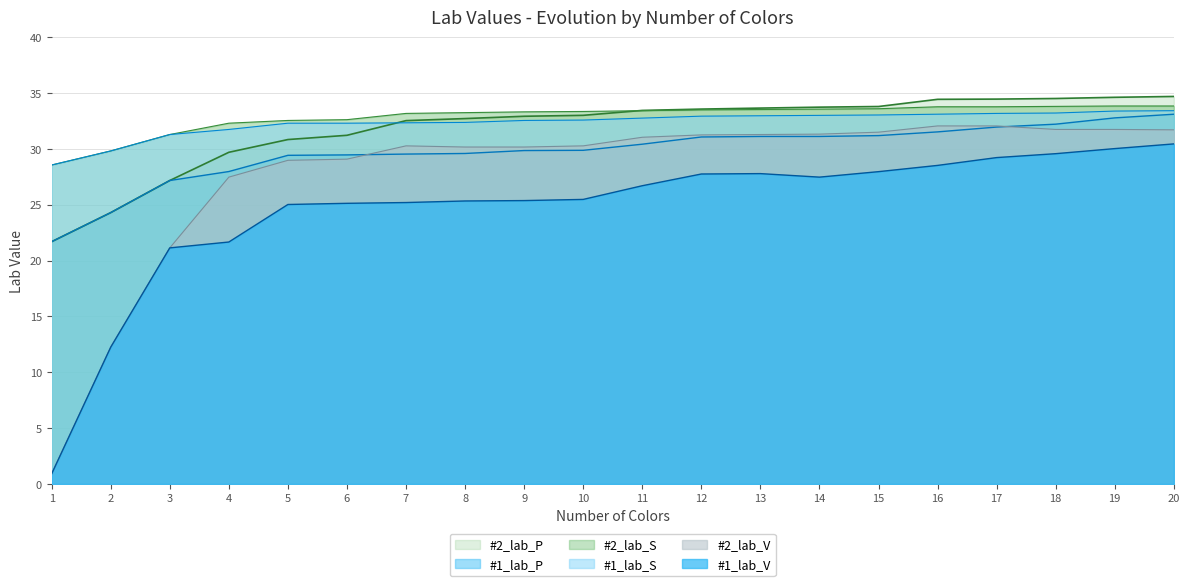

What is the value of the #1_lab_V point at the 10th from the left?

25.5